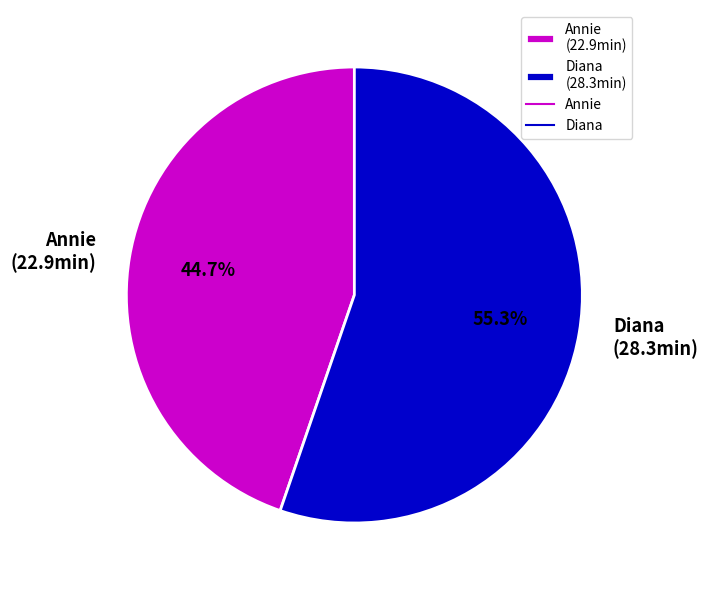

To the nearest percent, what is the difference between the largest and smallest slice percentages?

11%